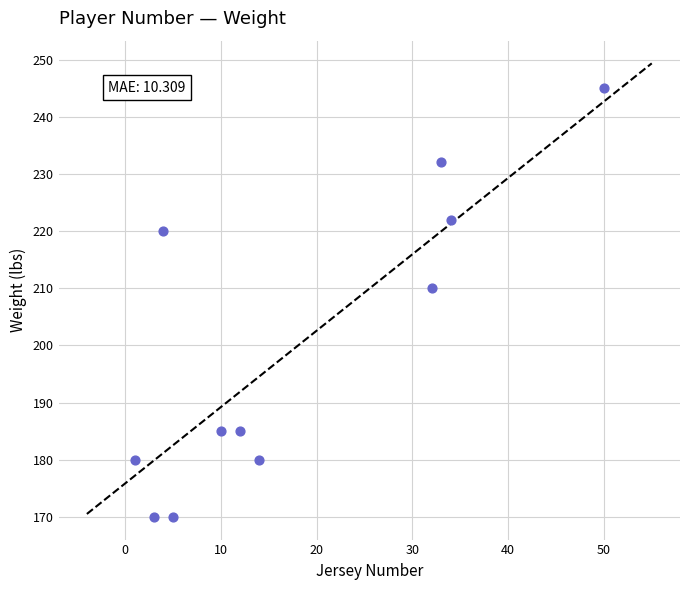

What Y value in the scatter plot is closest to 207?

210